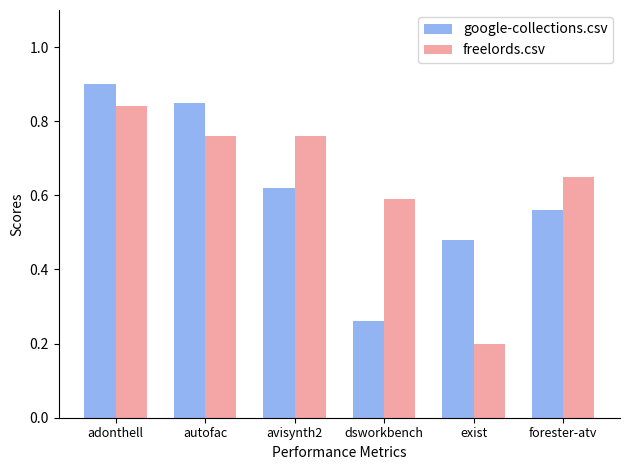

What is the sum of the freelords.csv values at forester-atv and adonthell?

1.5